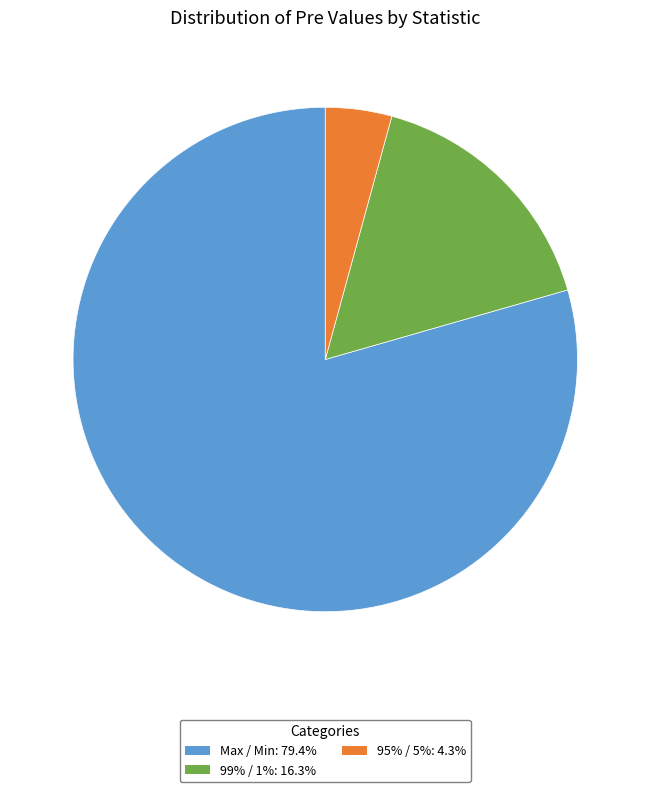

Is there any slice that represents more than half of the pie?

Yes